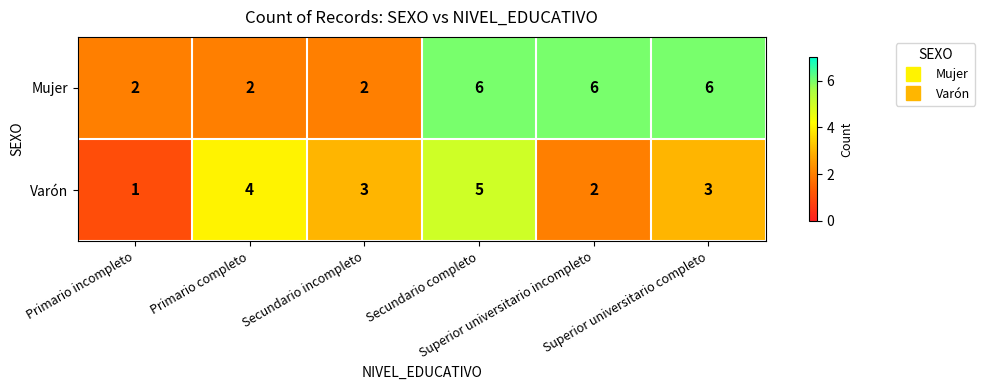

What is the spread (max minus min) of values at Secundario completo?

1